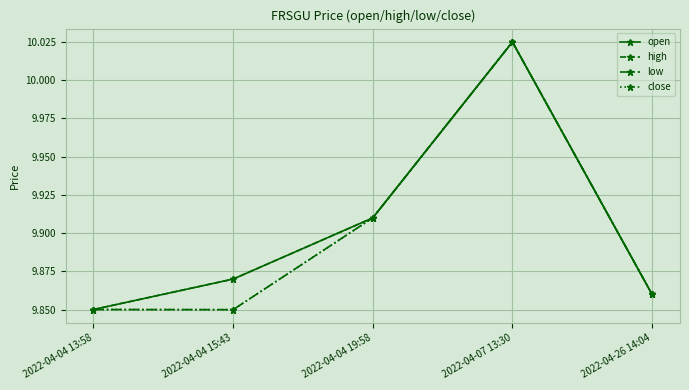

True or false: high and low cross at least once.

False